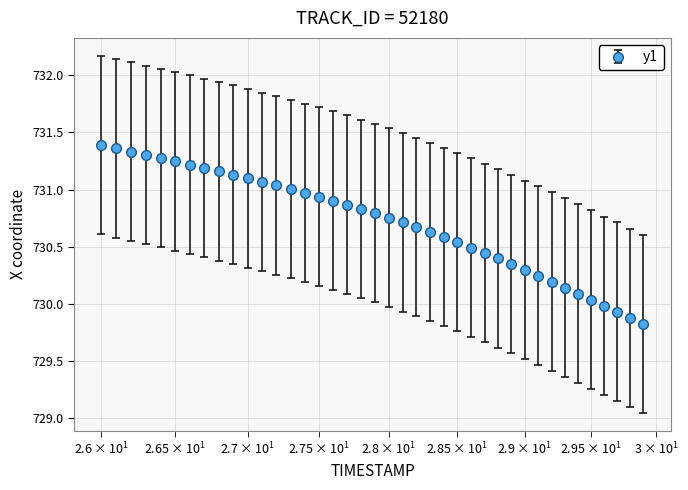

What is the minimum value shown in the chart?

729.8